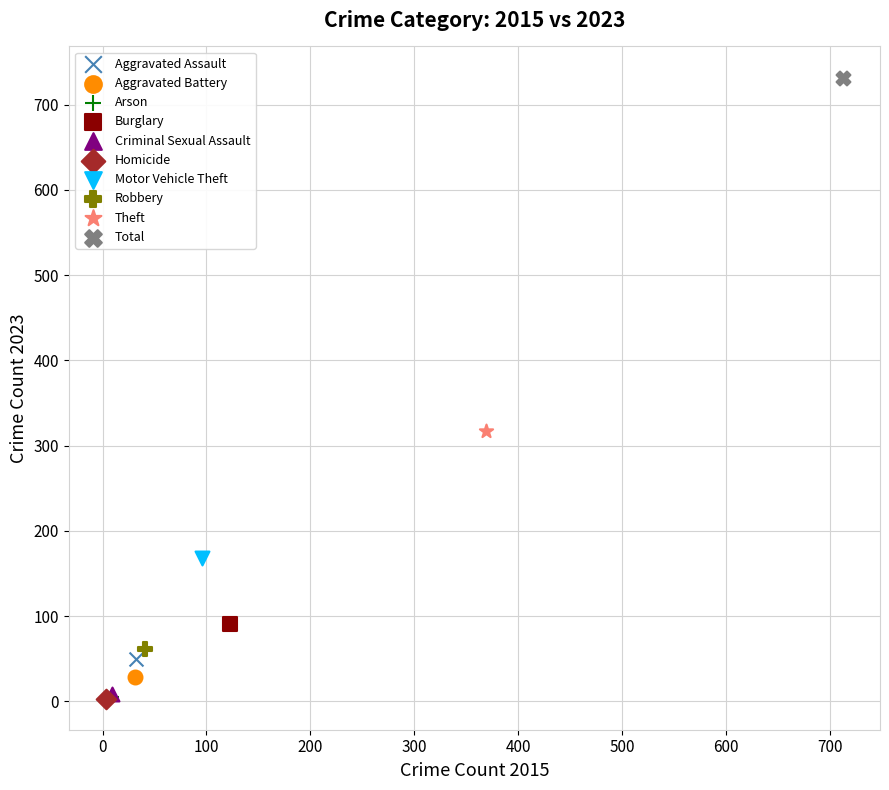

What are all the series names shown in the legend?

Aggravated Assault, Aggravated Battery, Arson, Burglary, Criminal Sexual Assault, Homicide, Motor Vehicle Theft, Robbery, Theft, Total